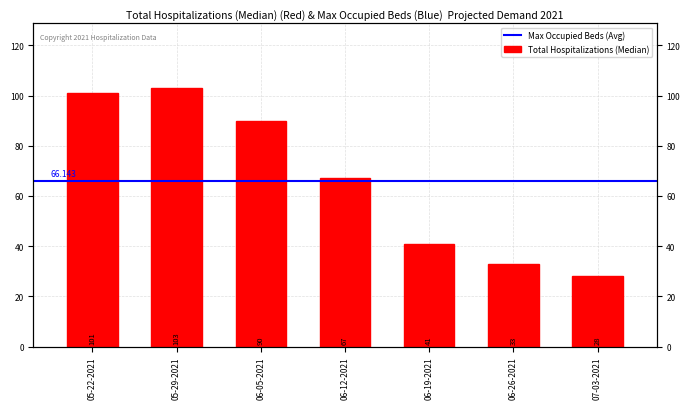

Reading left to right, what are all the values shown in this chart?

101	103	90	67	41	33	28